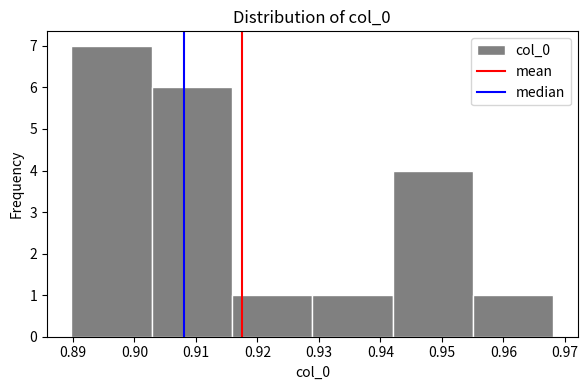

Reading left to right, transcribe this chart: for each bar, give the range it covers on the x-axis and its height. Neither the bar edges nor the heights are printed on the chart, so give them approximately, as read against the axes.

0.890 to 0.903: 7
0.903 to 0.916: 6
0.916 to 0.929: 1
0.929 to 0.942: 1
0.942 to 0.955: 4
0.955 to 0.968: 1